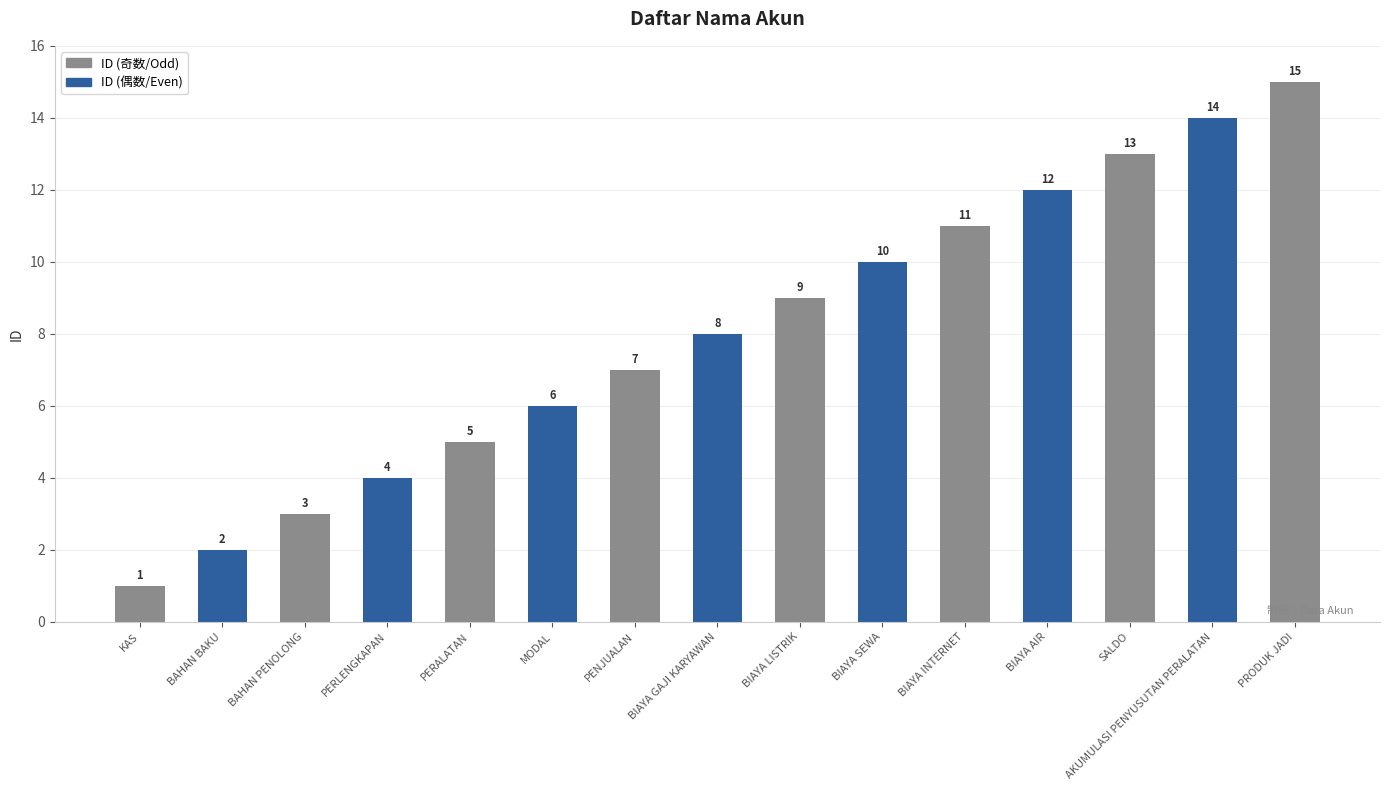

What is the change in value from BIAYA GAJI KARYAWAN to SALDO?

+5